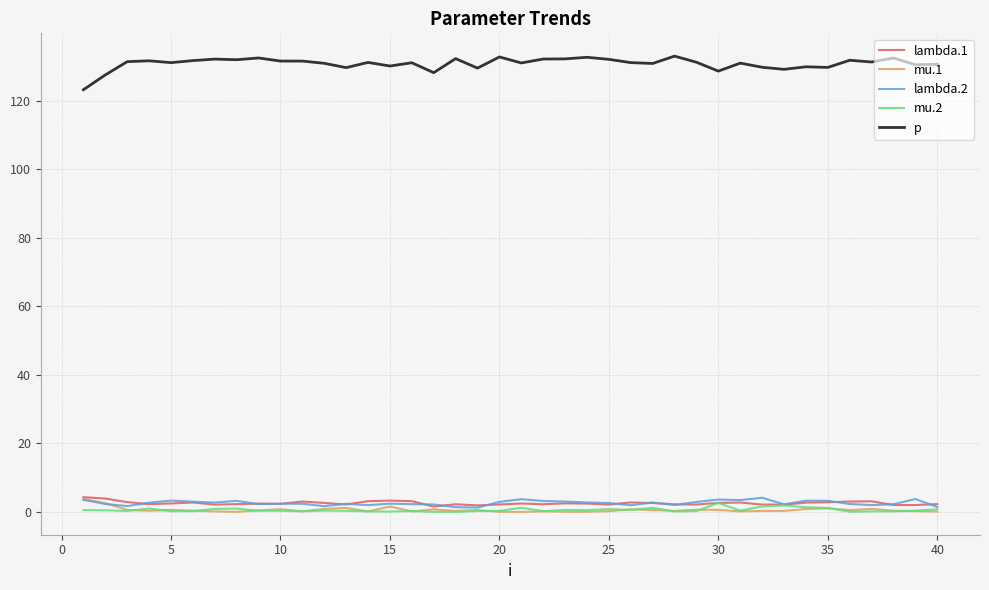

What is the maximum value for lambda.1?

4.3